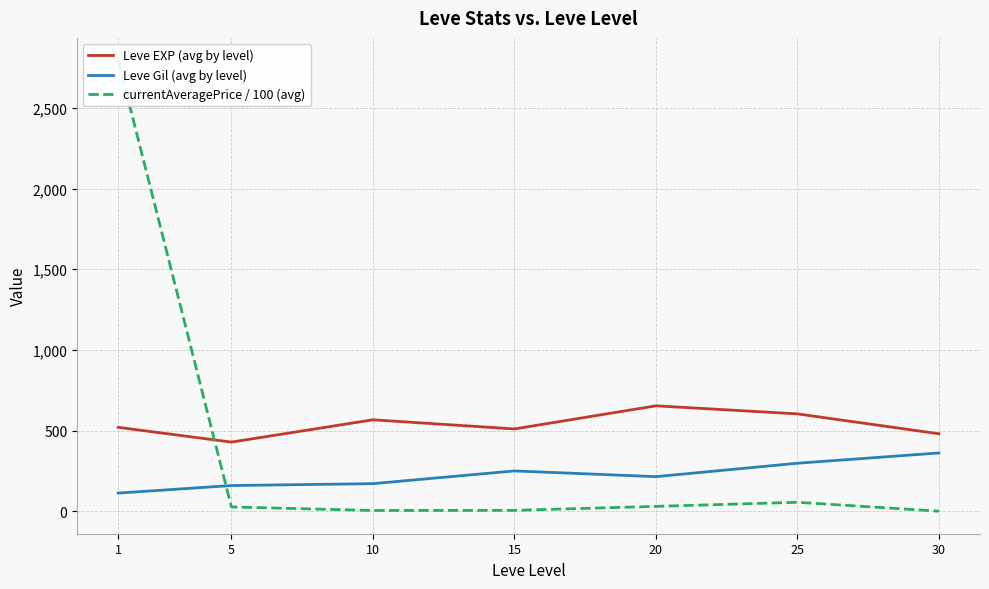

Rank the categories by Leve EXP (avg by level) value from lowest to highest.

5, 30, 15, 1, 10, 25, 20